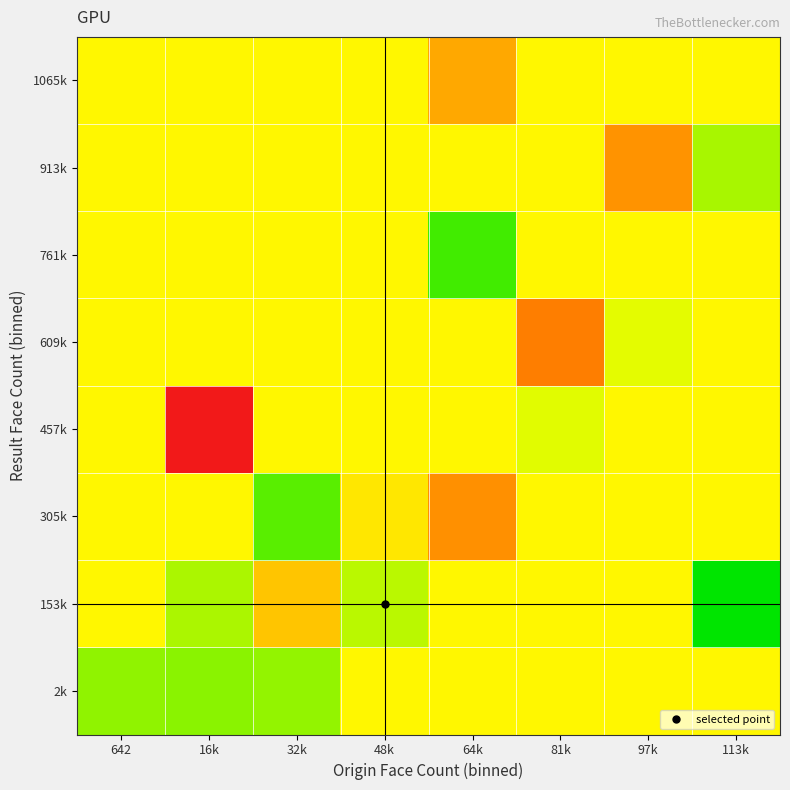

What is the greatest value displayed?

68.2